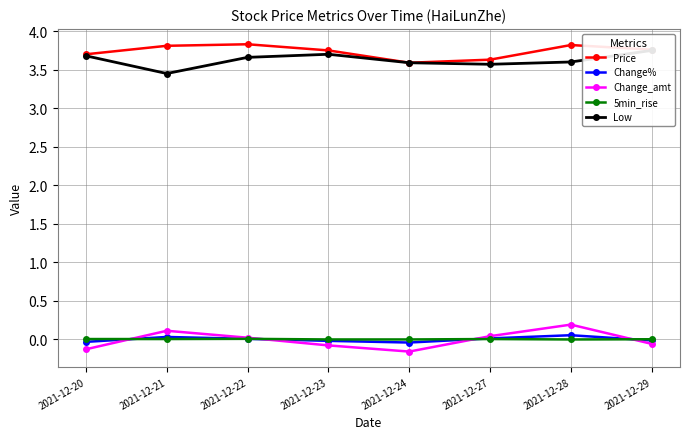

What is the greatest value displayed?

3.8